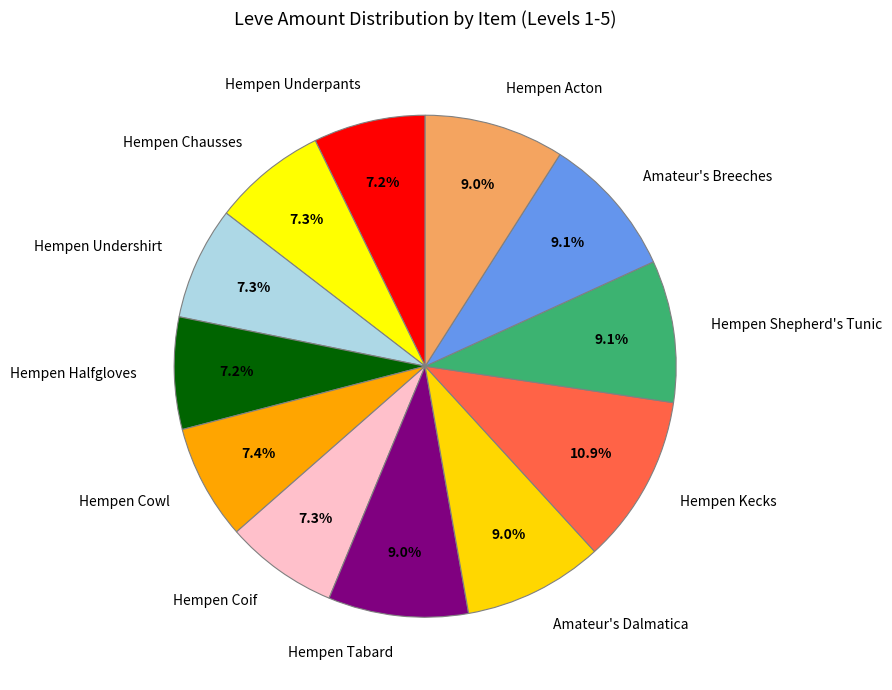

Which slice is the largest?

Hempen Kecks